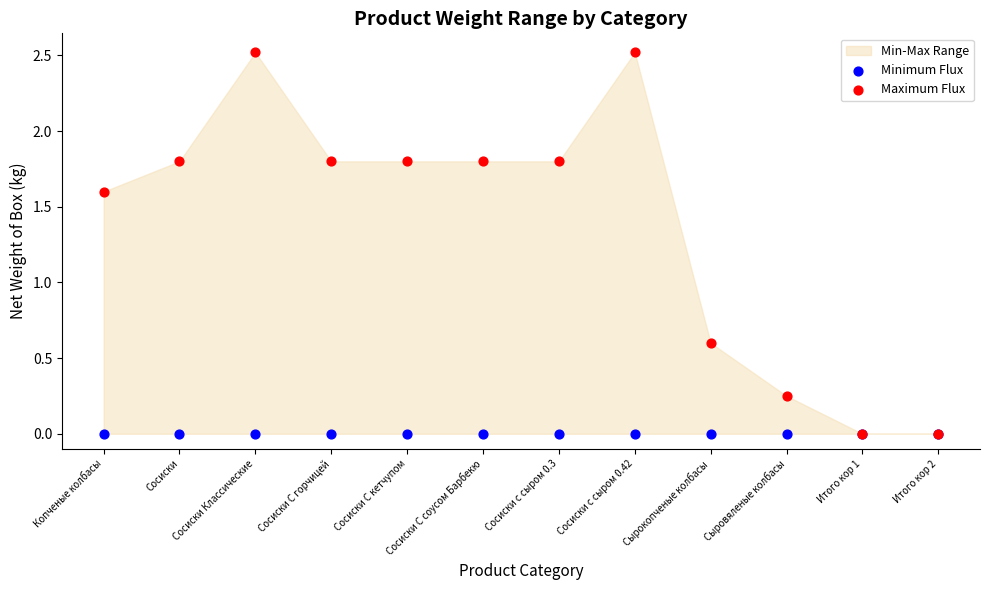

Which series contains the highest Y value?

Maximum Flux